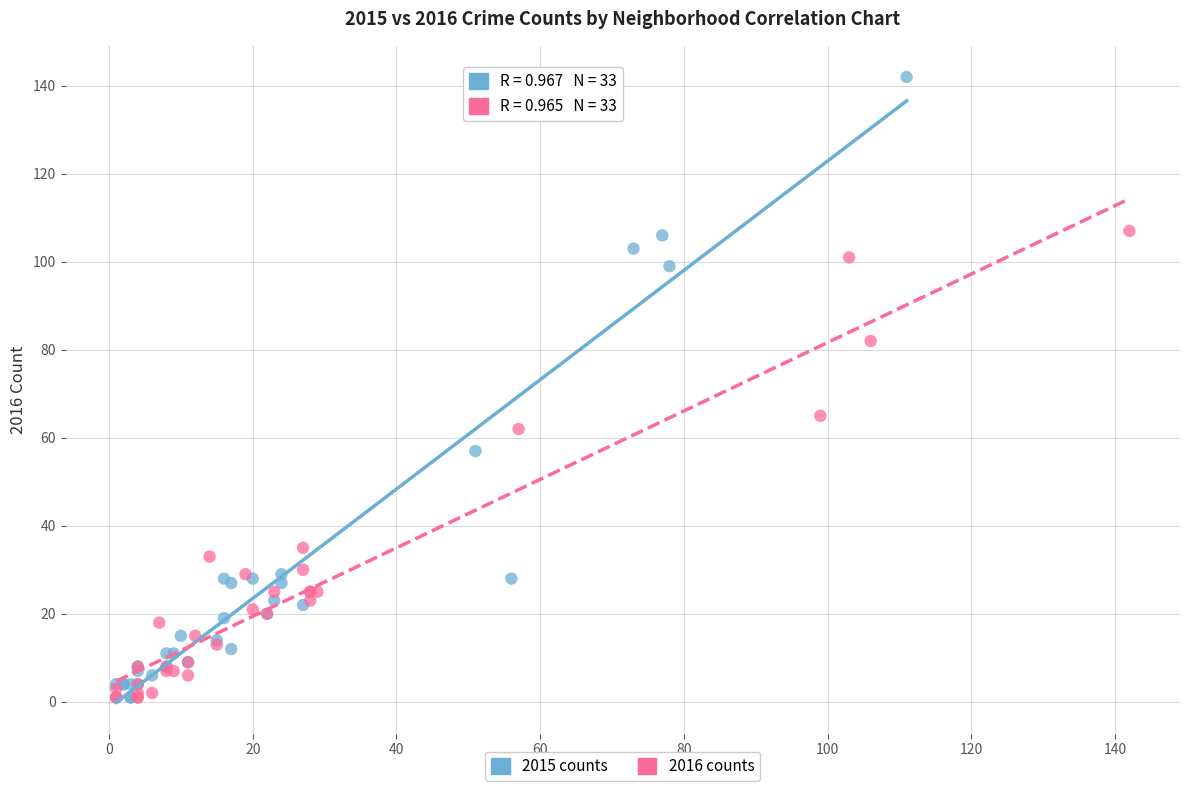

Which series reaches the maximum Y coordinate?

2015 counts